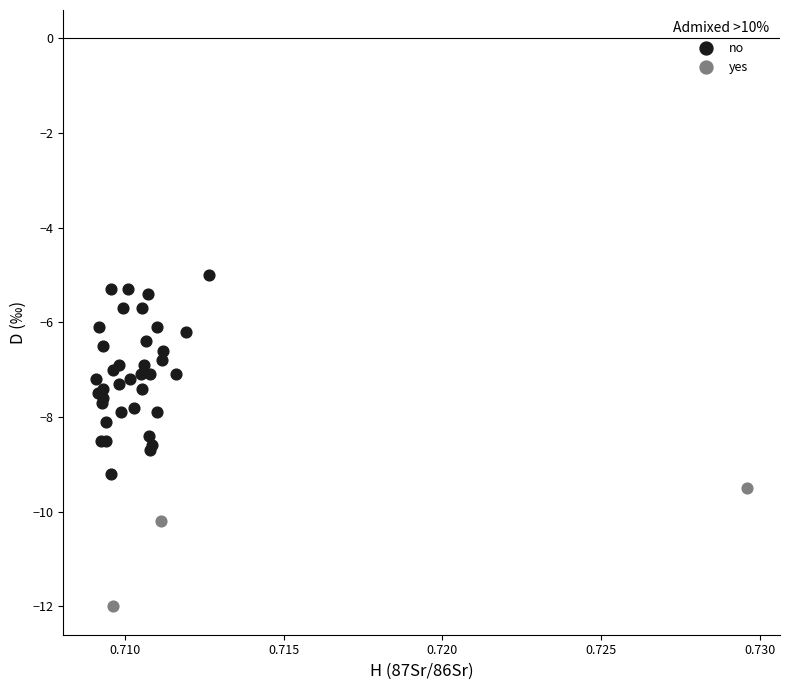

Which series has the largest Y range (max minus min)?

no